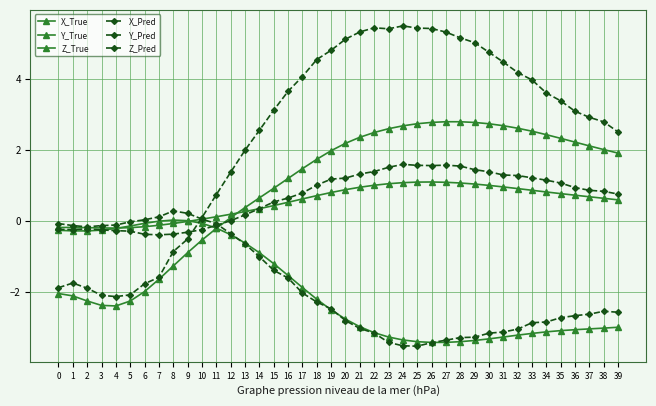

Is the value of Y_Pred at 36 greater than the value of Y_True at 16?

No